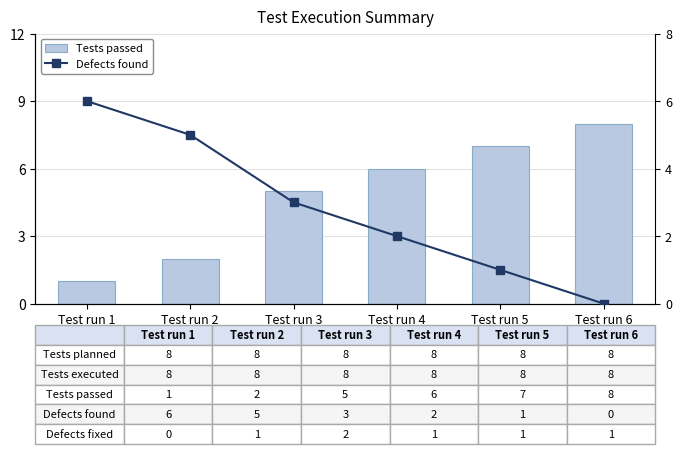

Is it true that Tests passed equals 5 at Test run 3?

True